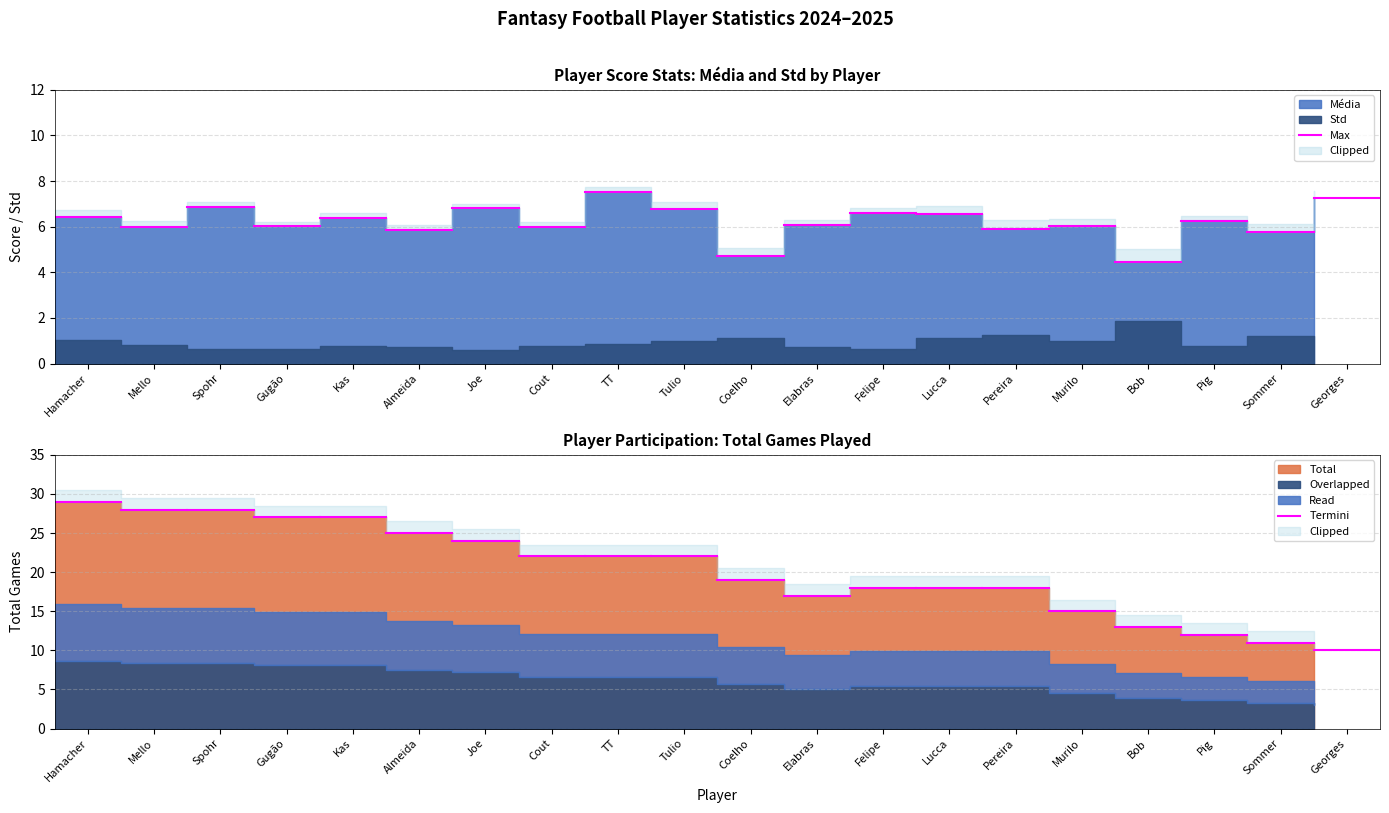

Rank the series by their average value, from highest to lowest.

Termini, Max